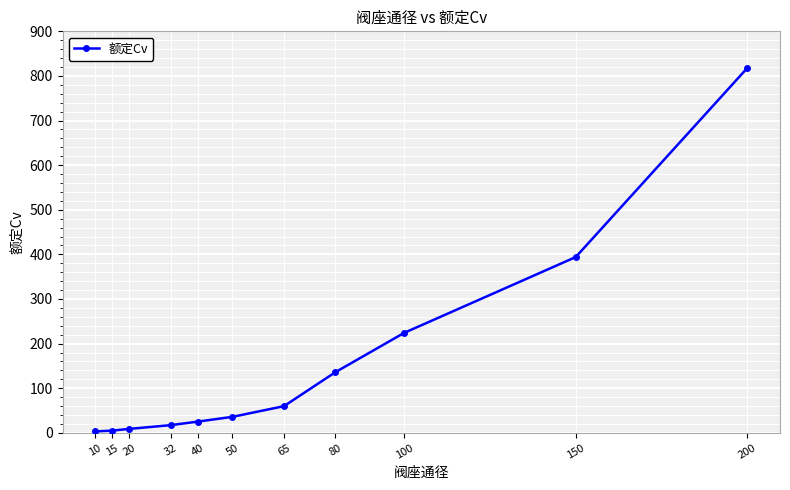

Is it true that the value at 80 is 37.7?

False